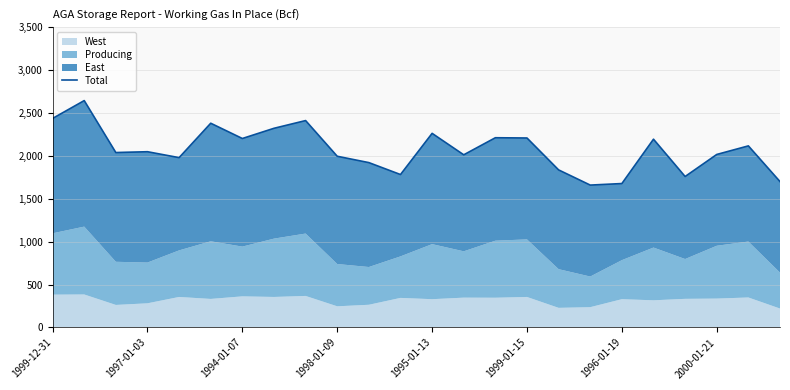

What is the maximum value for Total?

2645